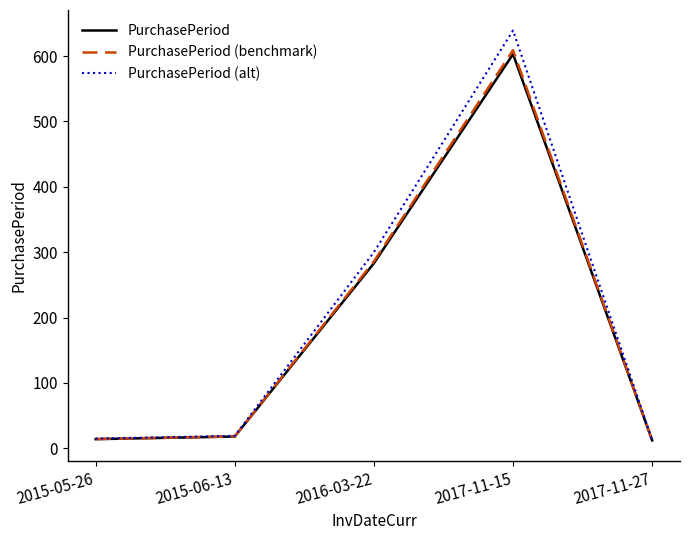

What is the total value across all series at 2015-05-26?

43.0